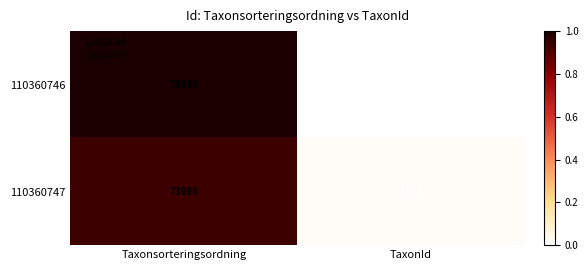

Between Taxonsorteringsordning and TaxonId, which series saw the biggest shift?

110360746